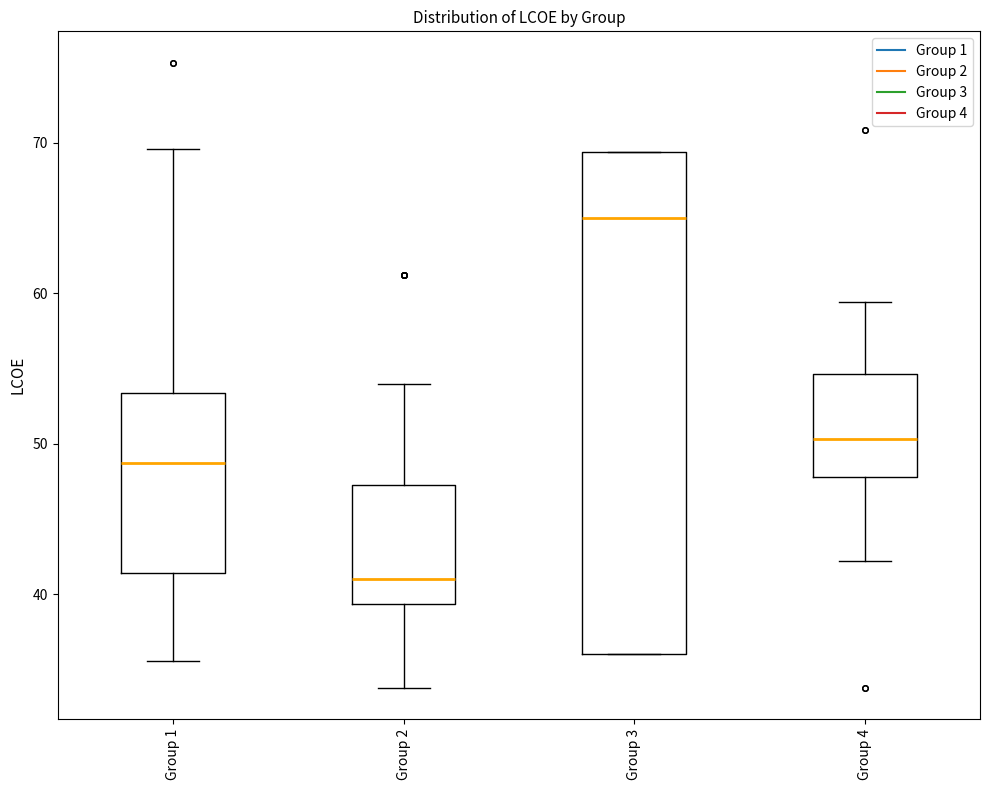

Which box's median line is the lowest?

Group 2